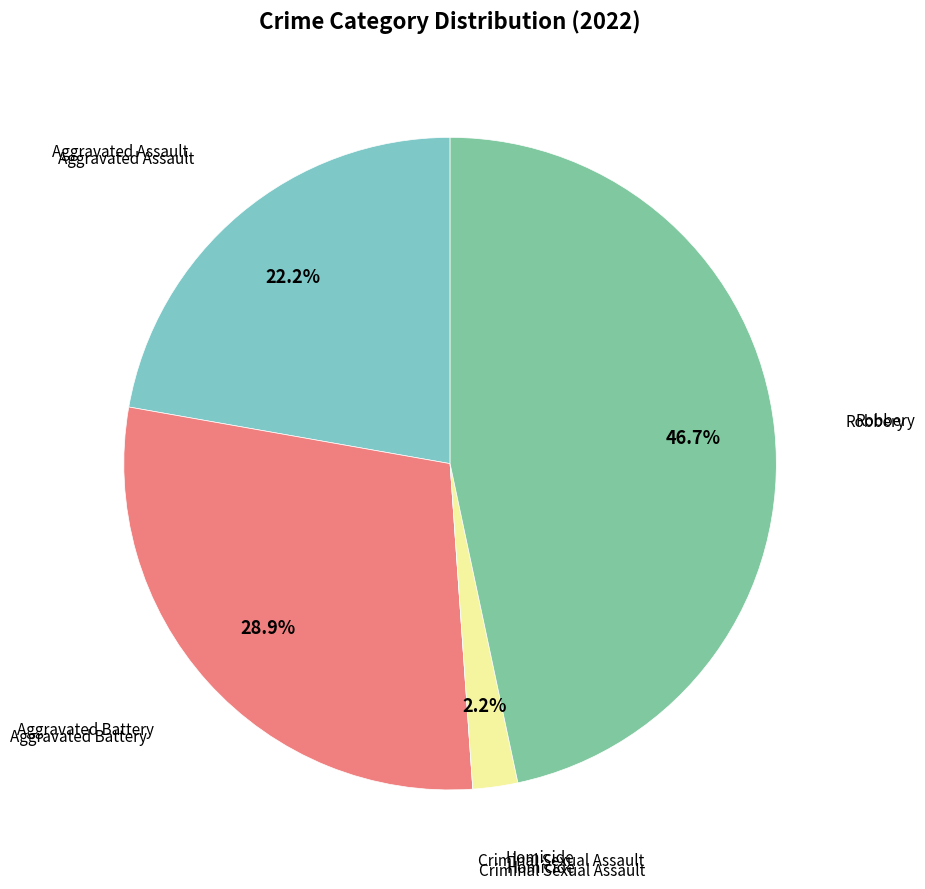

Is there a majority slice in this chart?

No